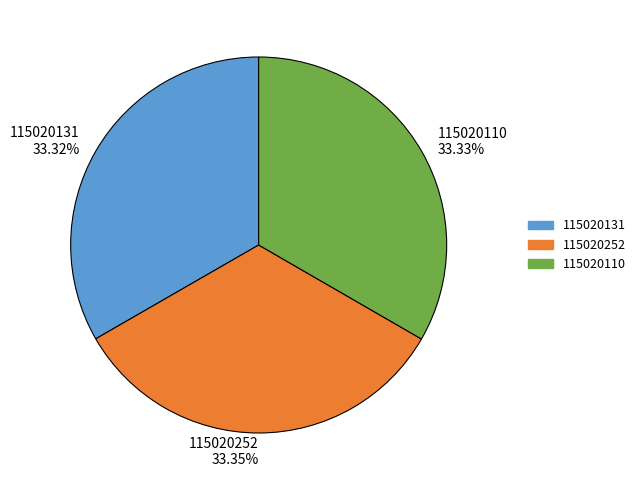

True or false: 115020252 accounts for 33% of the total.

True